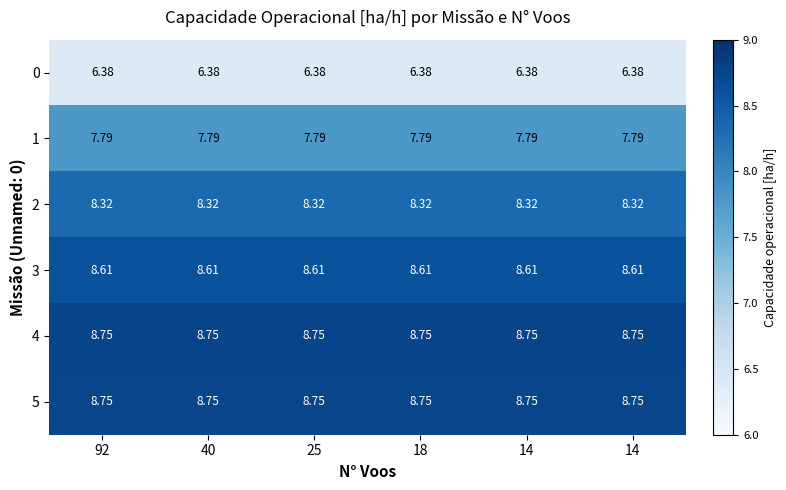

How many series are shown in this chart?

6